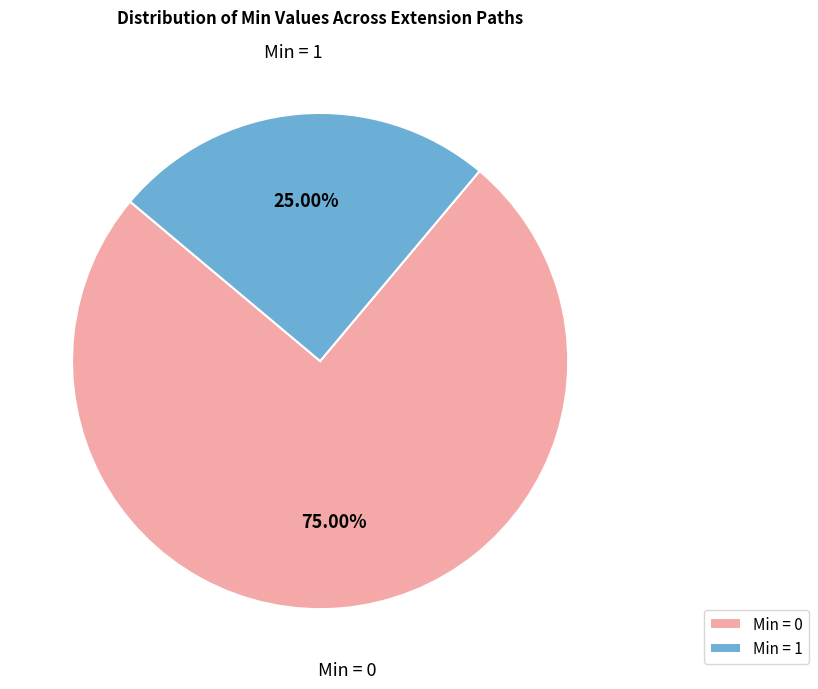

Rank the categories by value from highest to lowest.

Min = 0, Min = 1